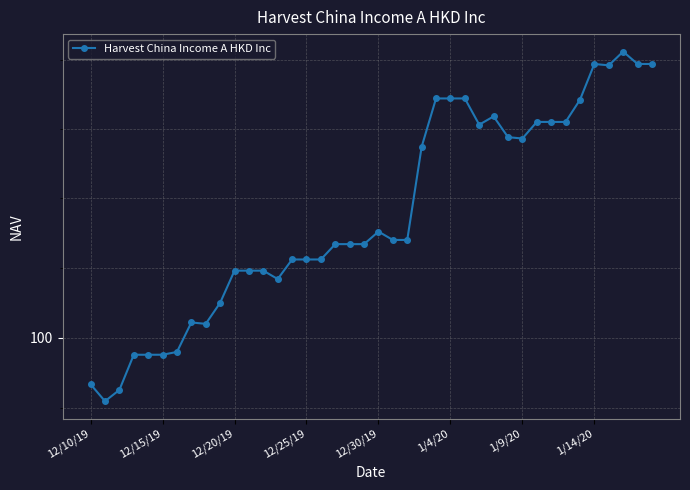

What is the ratio of the value at 17 to the value at 26?

1.0